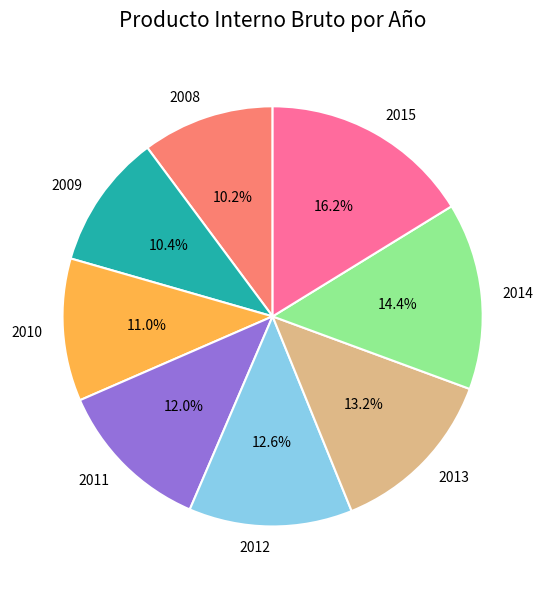

Is there any slice that represents more than half of the pie?

No